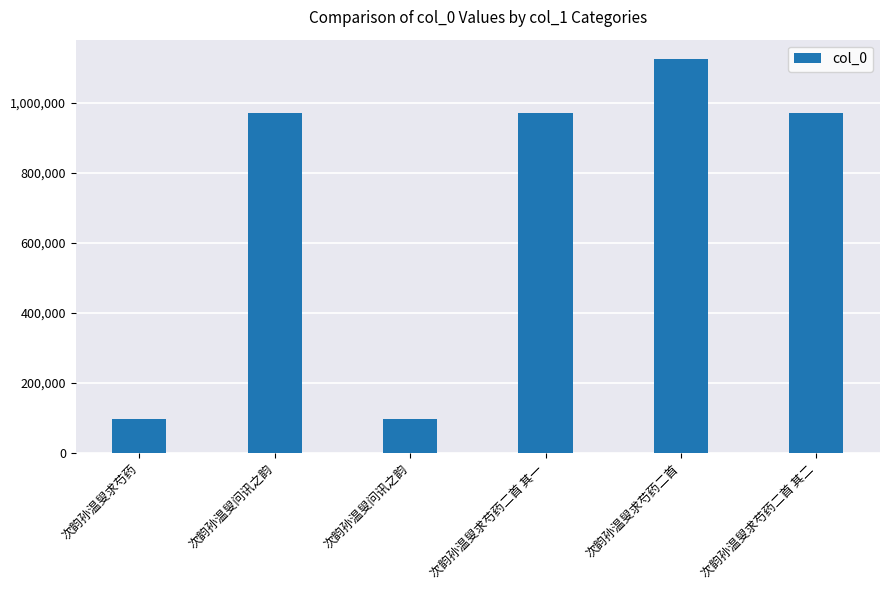

How many bars are there in total?

6